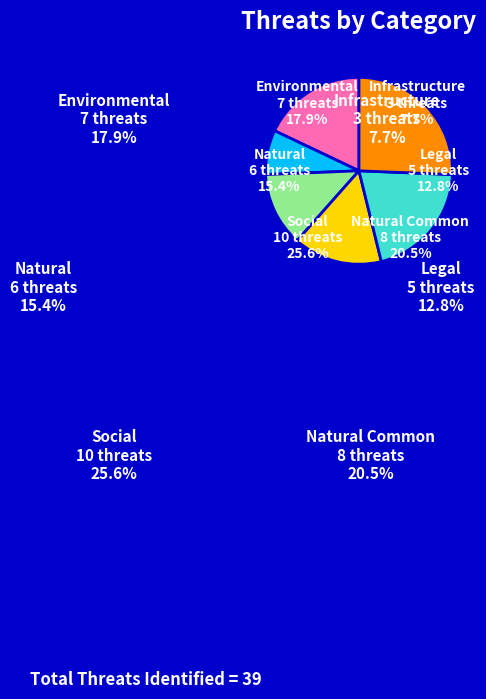

Which slice is the largest?

Social